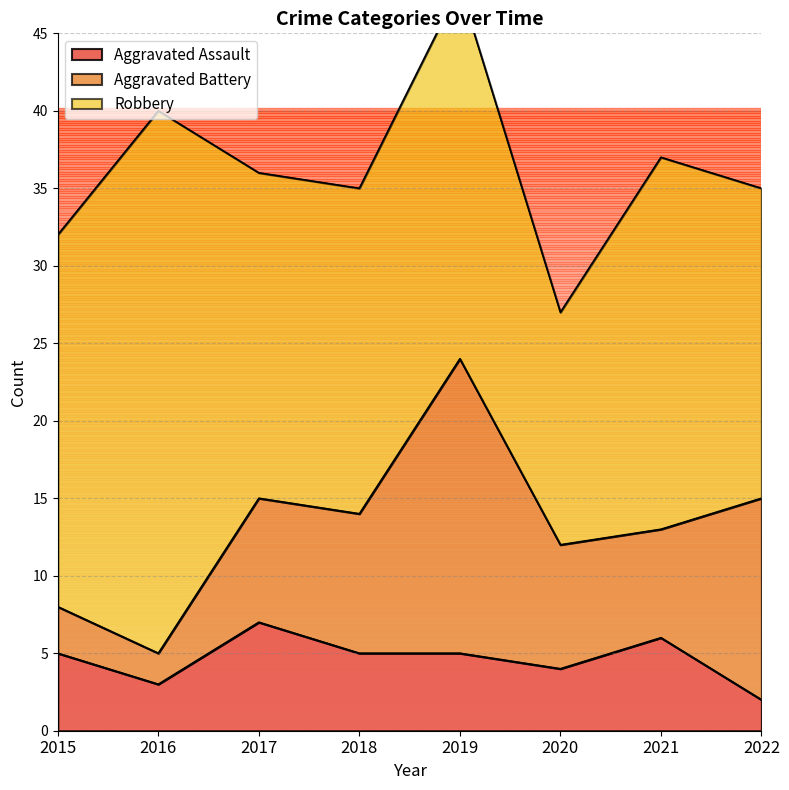

The Aggravated Battery series shows 6 at 2018. True or false?

False